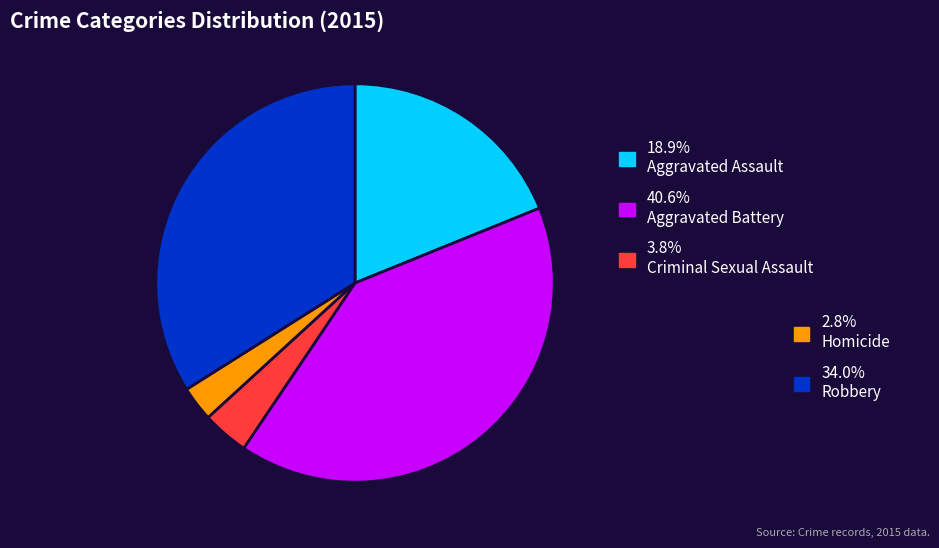

Does any single category account for the majority?

No